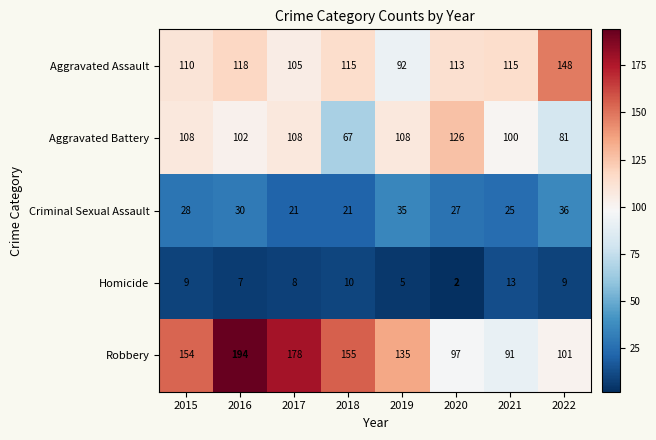

What is the maximum value shown in the chart?

194